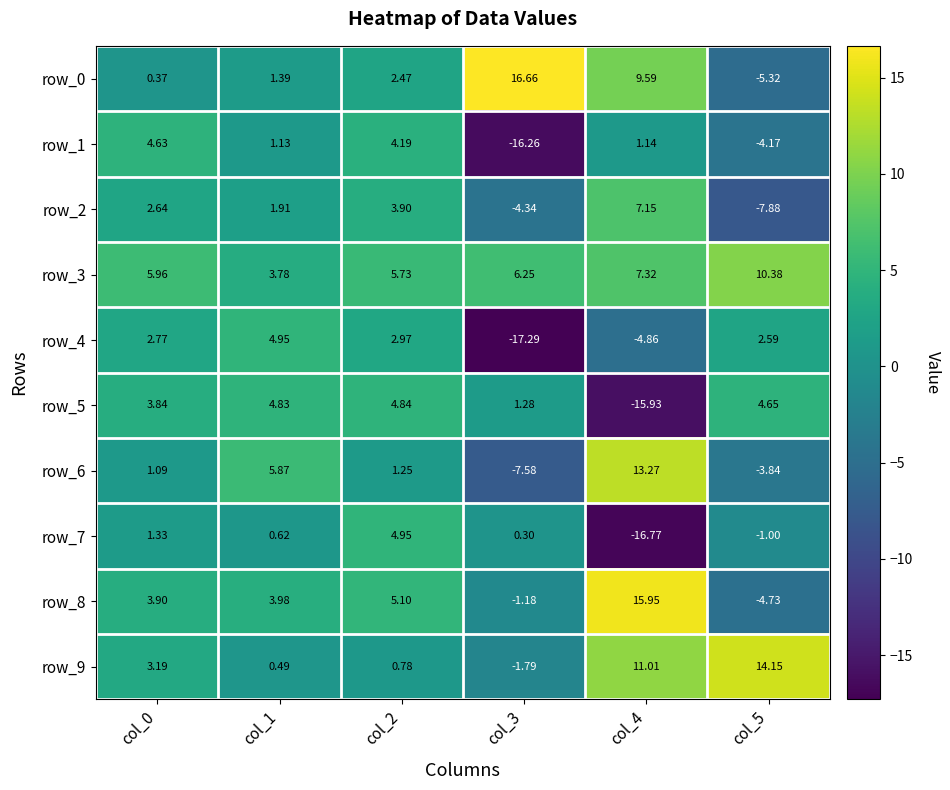

List the labels in order of row_4 value, smallest first.

col_3, col_4, col_5, col_0, col_2, col_1